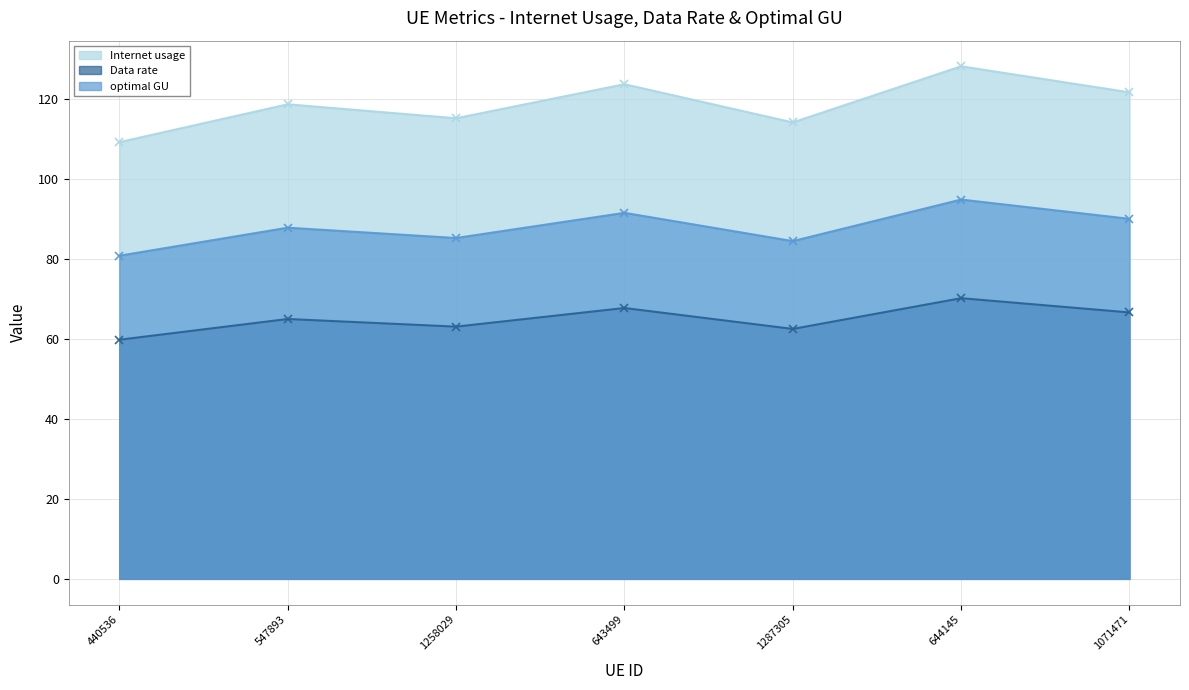

True or false: Data rate and optimal GU cross at least once.

False